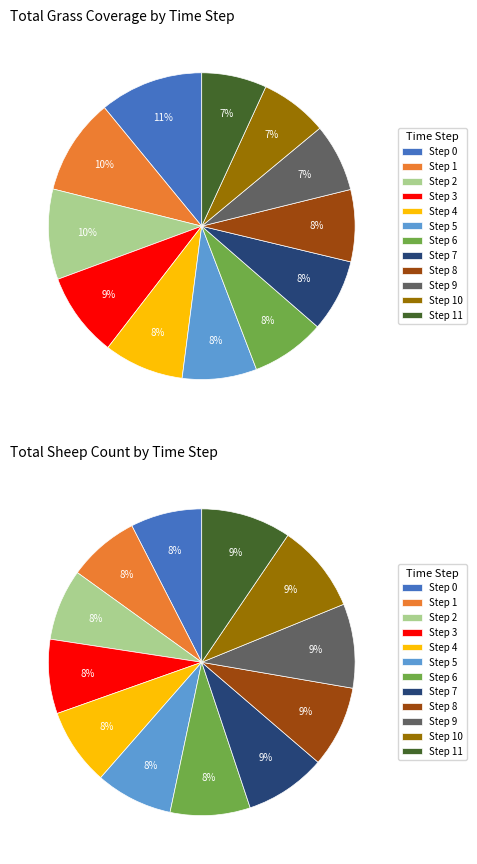

Which category has the smallest portion of the pie?

11